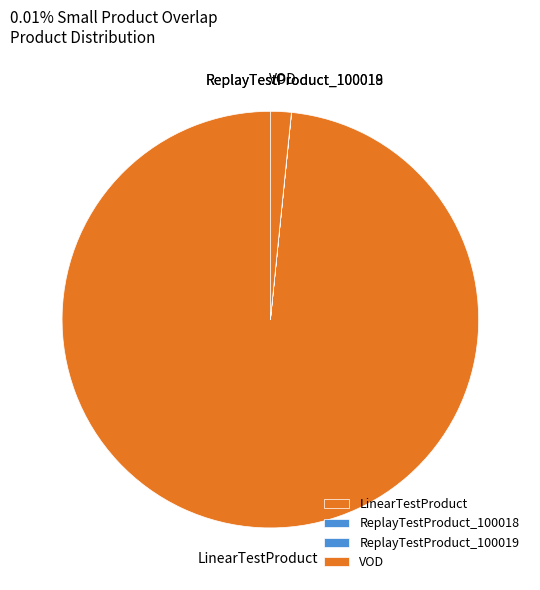

What is the largest slice in the pie chart?

LinearTestProduct